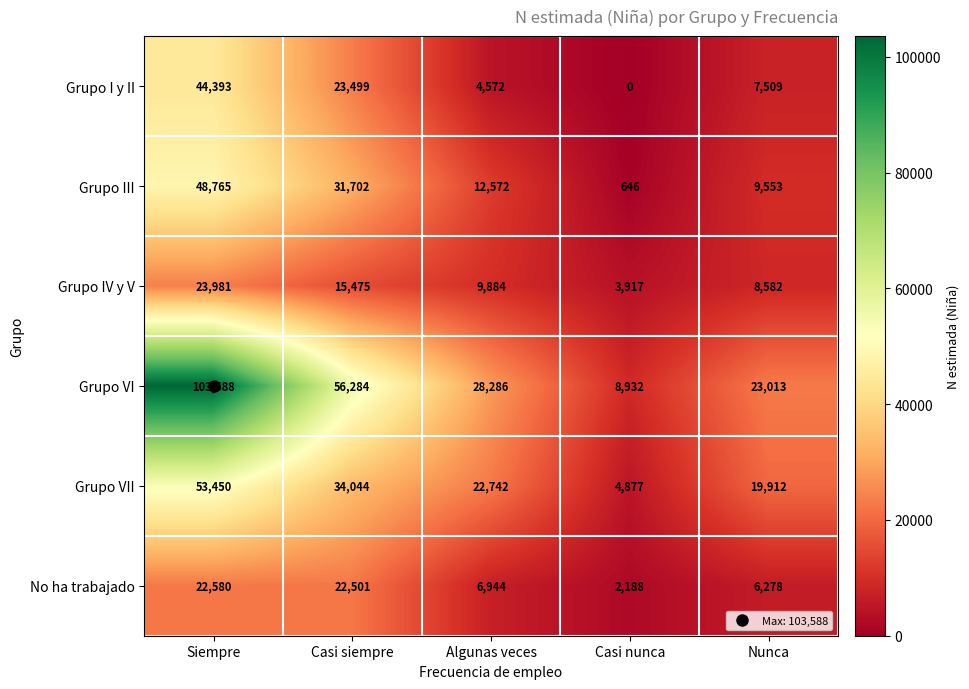

The value of No ha trabajado at Casi siempre is 32940. True or false?

False